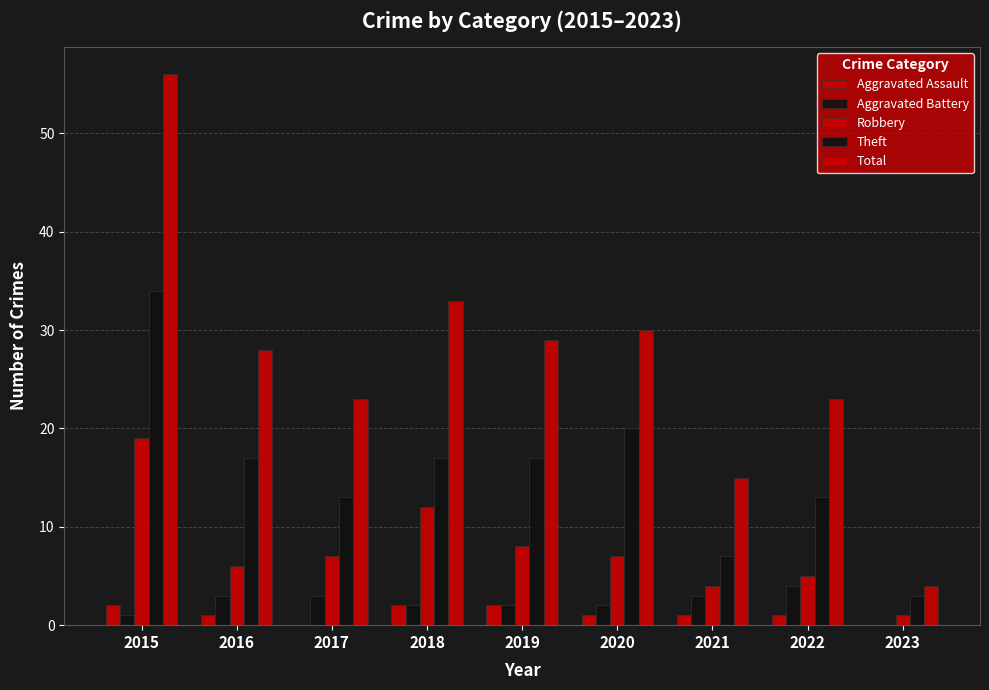

What is the difference between the second highest and second lowest values in the Theft series?

13